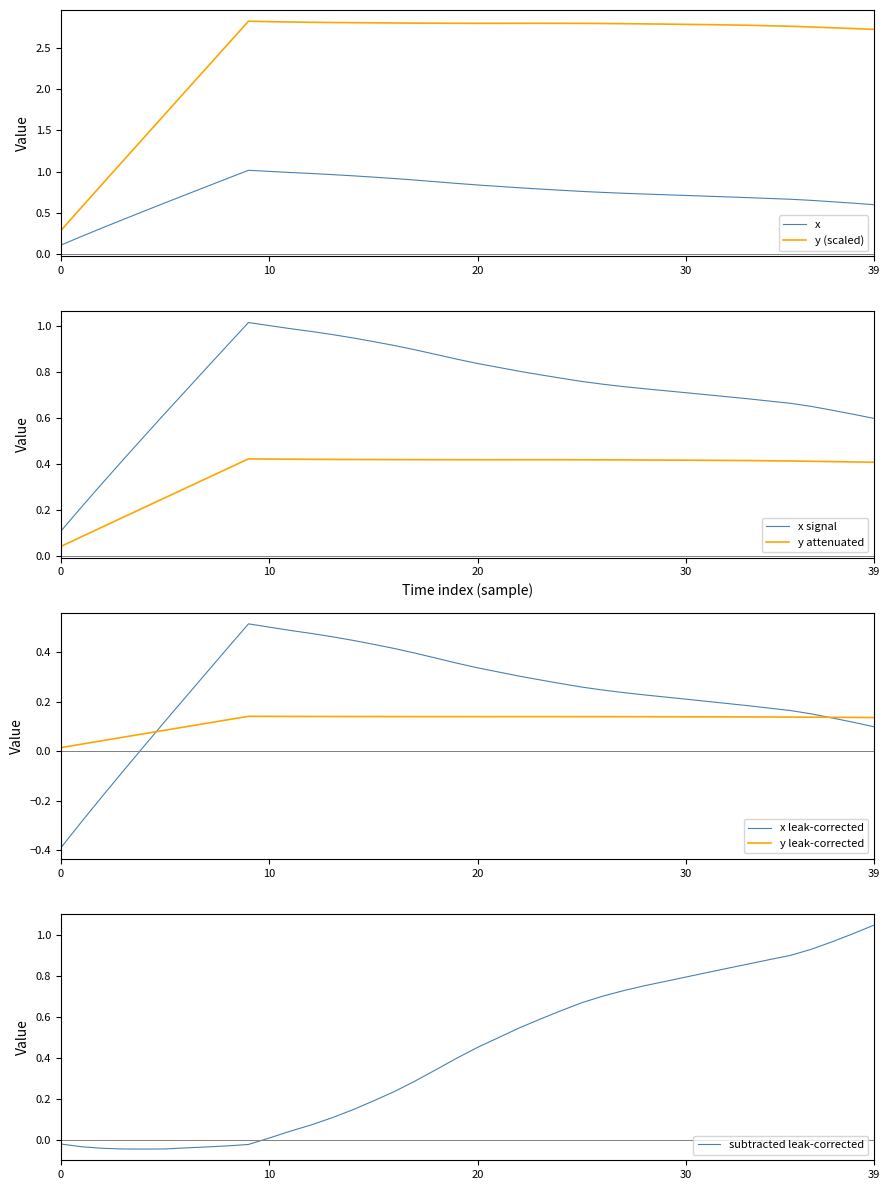

What is the value of the sequence point at the 17th from the left?

0.2